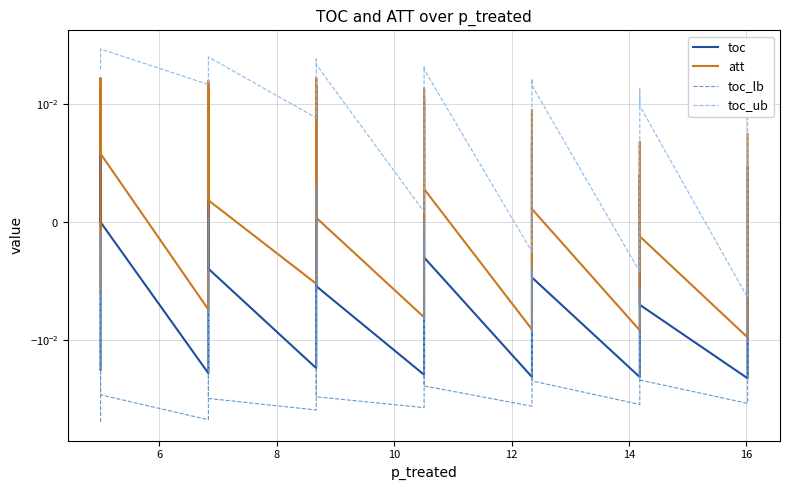

True or false: att and toc intersect in this chart.

False